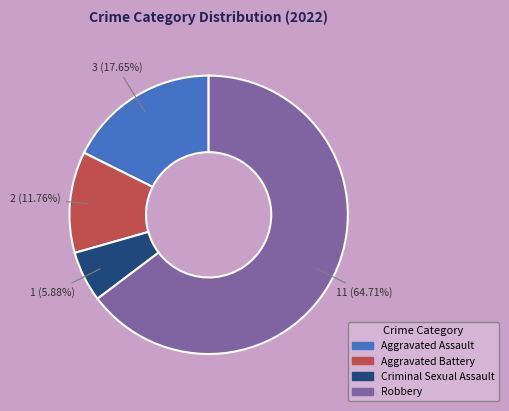

How many segments does this pie chart have?

4